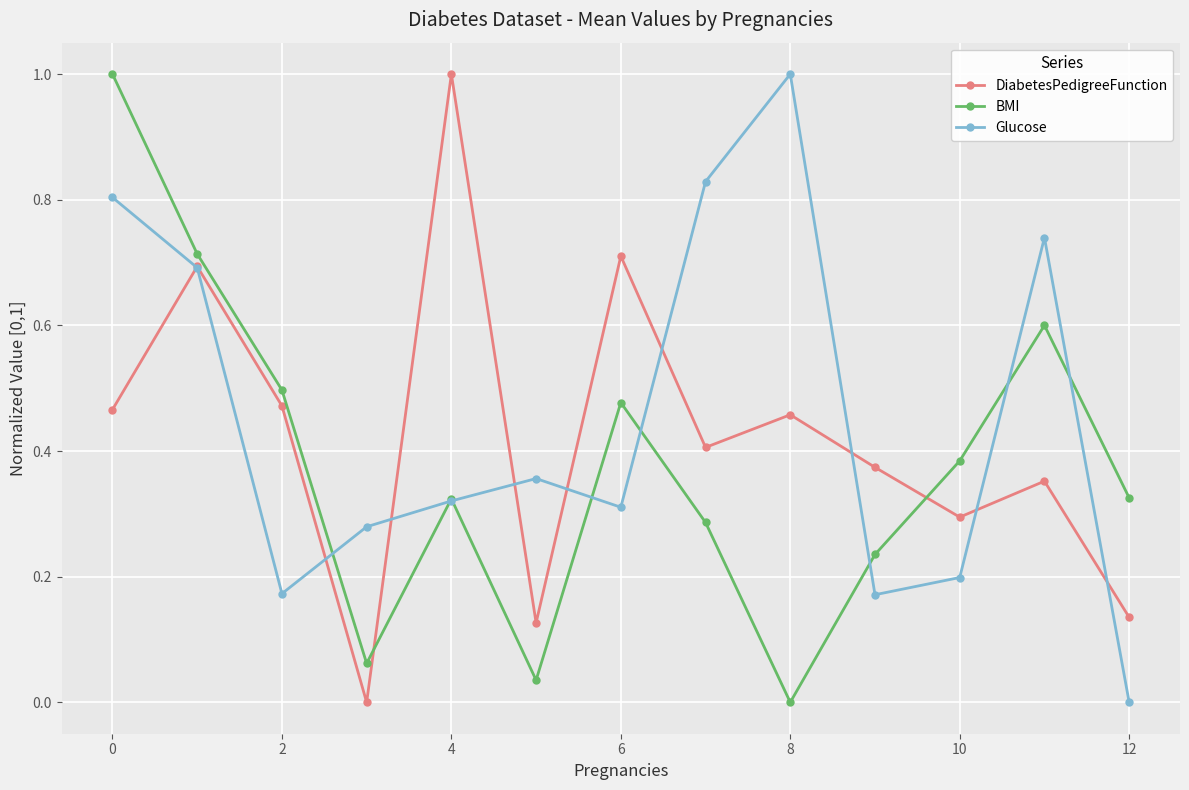

What is the highest value of the Glucose series?

1.0